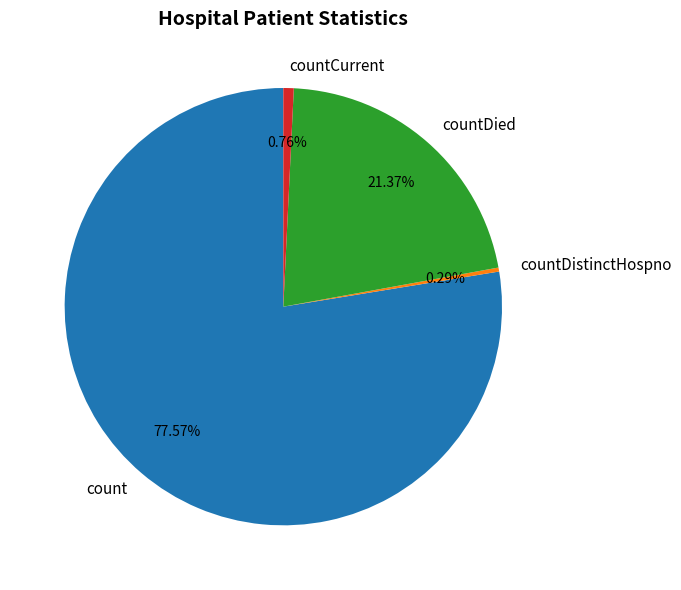

What percentage do countCurrent and count together represent?

78.3%